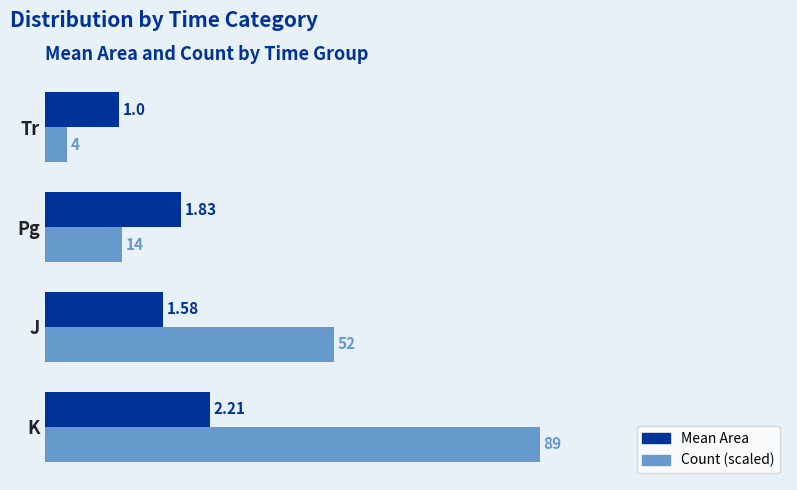

List the series in order of their overall mean, lowest first.

Mean Area, Count (scaled)